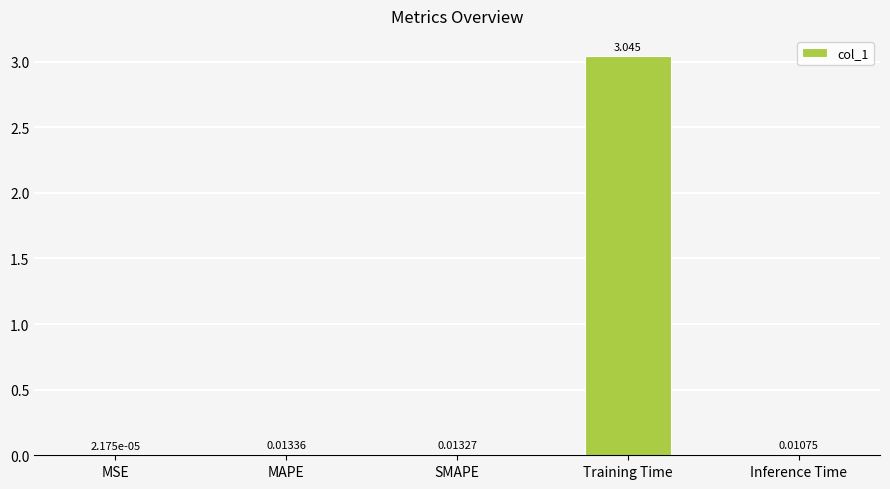

Where is the data nearest to the value 1?

MAPE